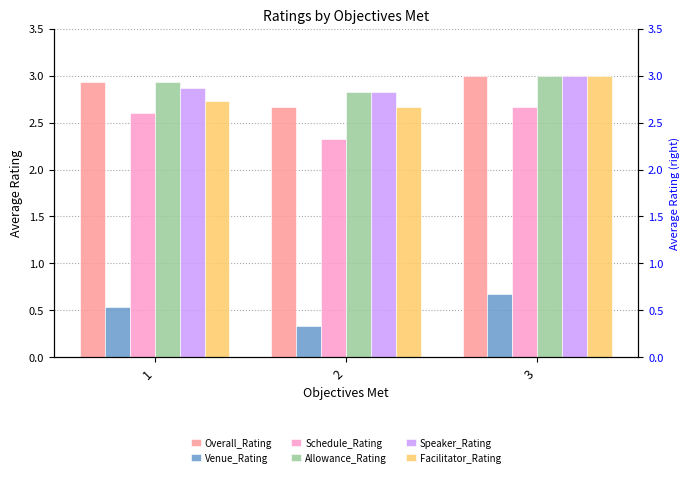

Are the bars horizontal?

No